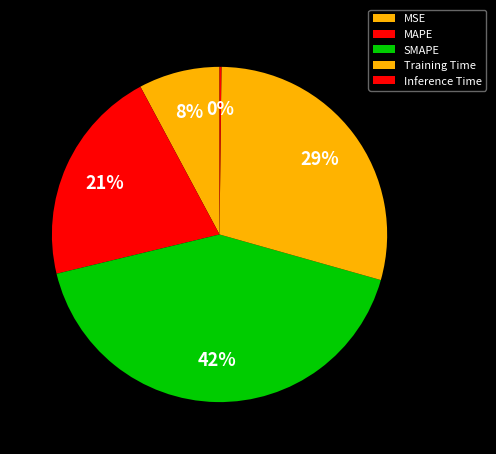

Which has a higher value, MSE or SMAPE?

SMAPE